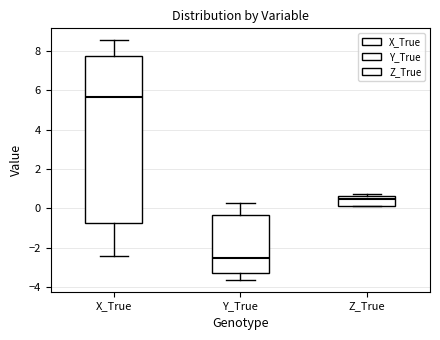

Which box is the tallest, from its lower edge to its upper edge?

X_True